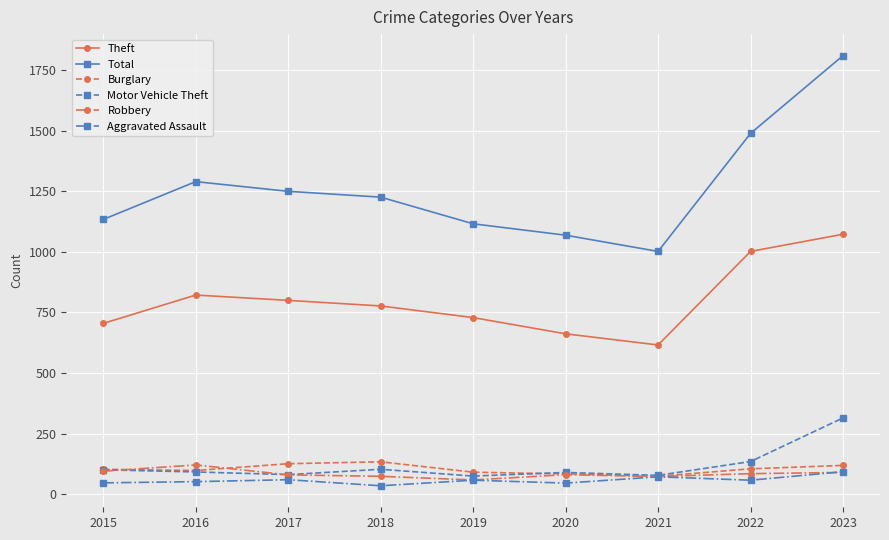

What is the minimum value for Theft?

616